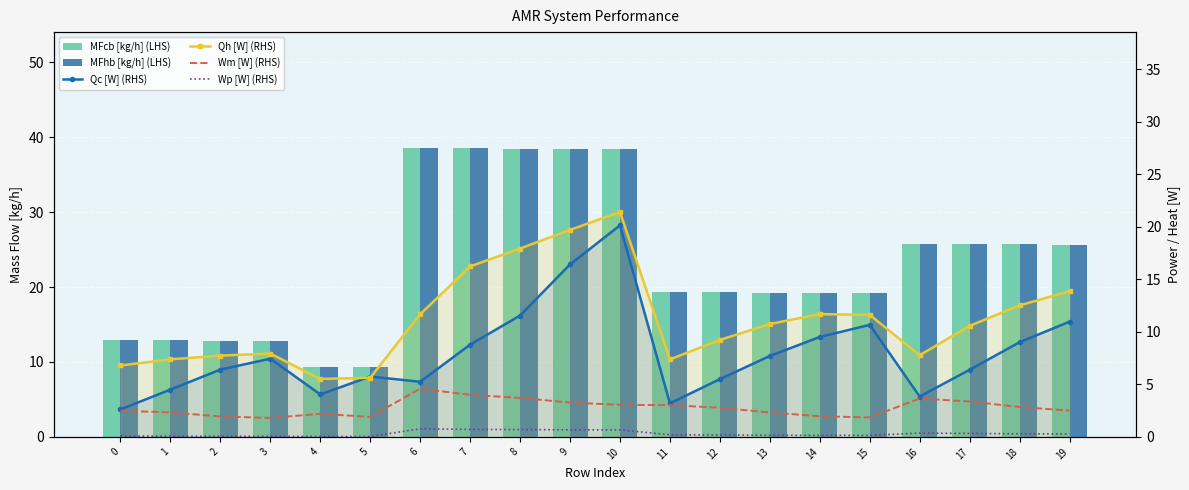

At which category is the sum across all series the highest?

10